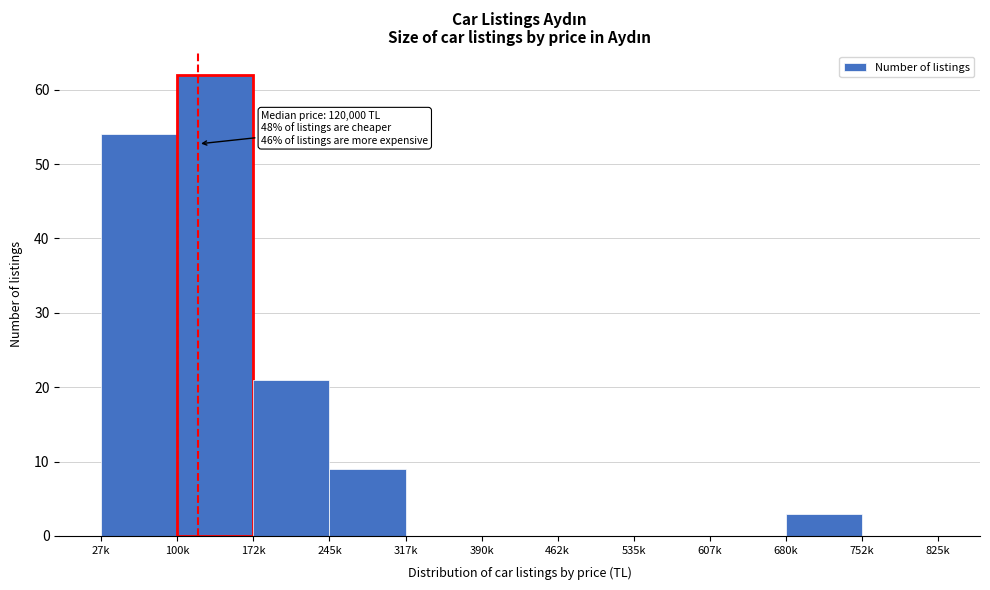

Reading left to right, transcribe all the data shown in this chart.

27k=54	100k=62	172k=21	245k=9	317k=0	390k=0	462k=0	535k=0	607k=0	680k=3	752k=0